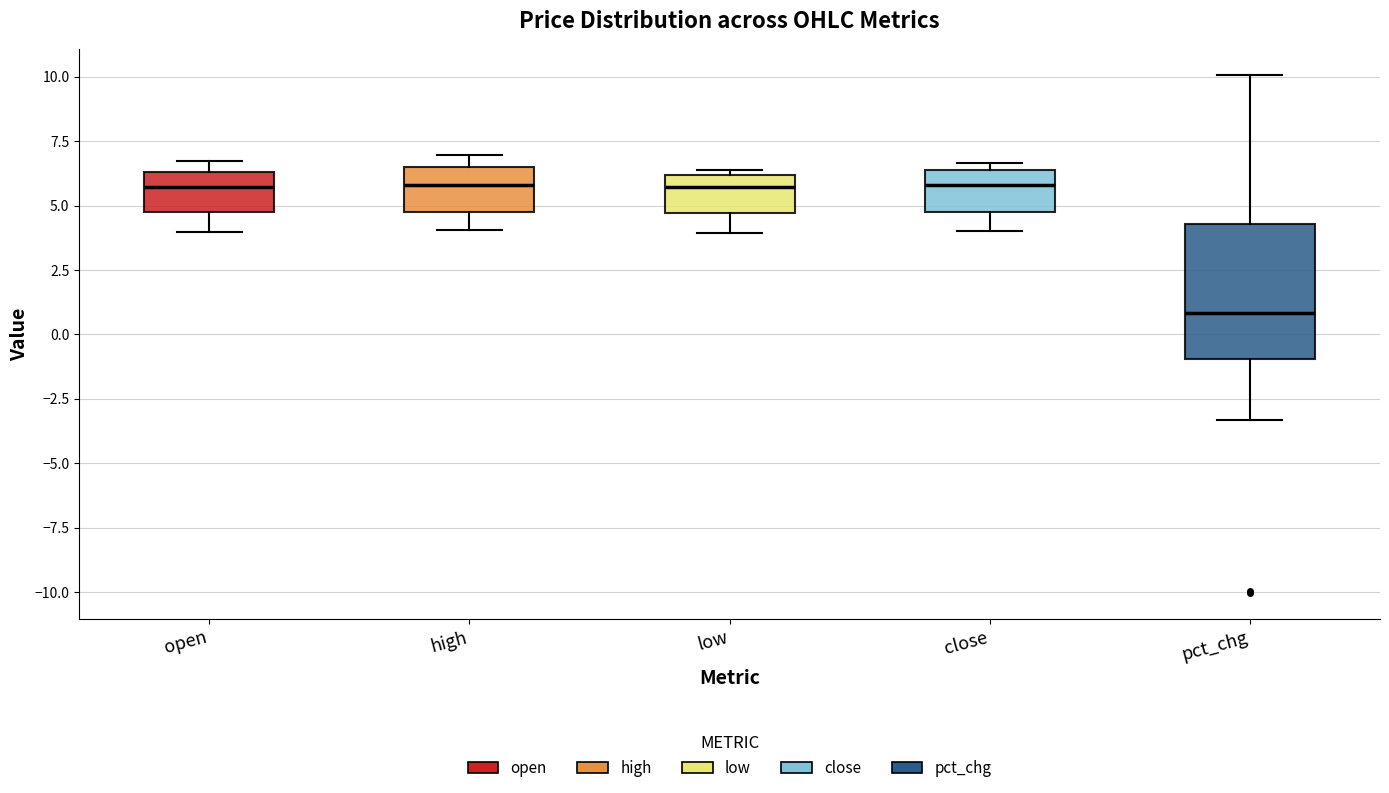

Comparing the boxes themselves (not the whiskers), which one is the tallest?

pct_chg